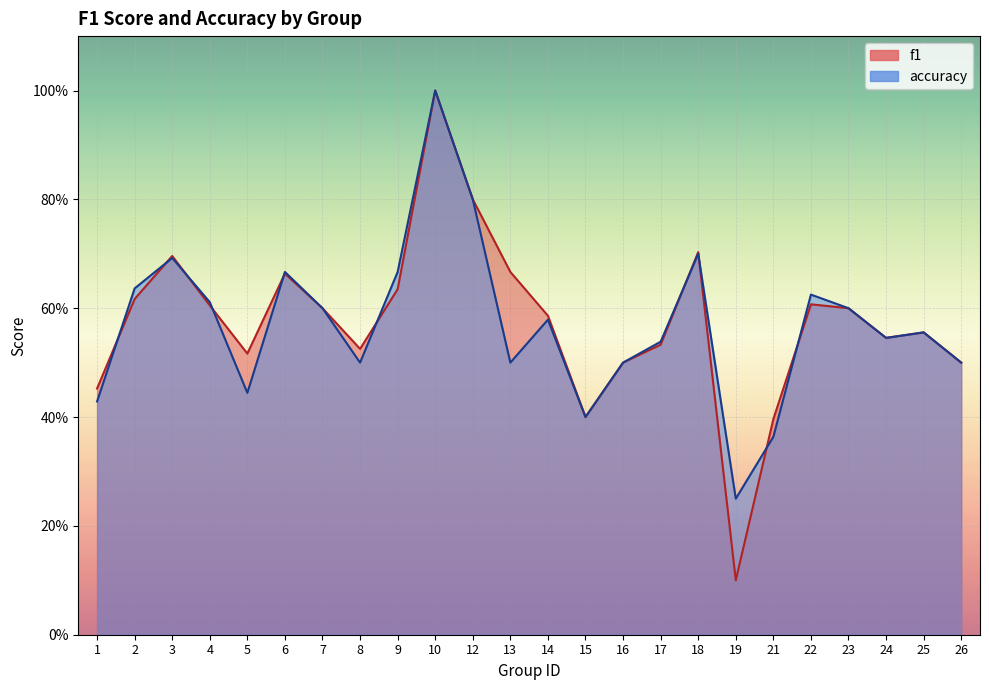

Rank the series by their maximum value, from highest to lowest.

f1, accuracy